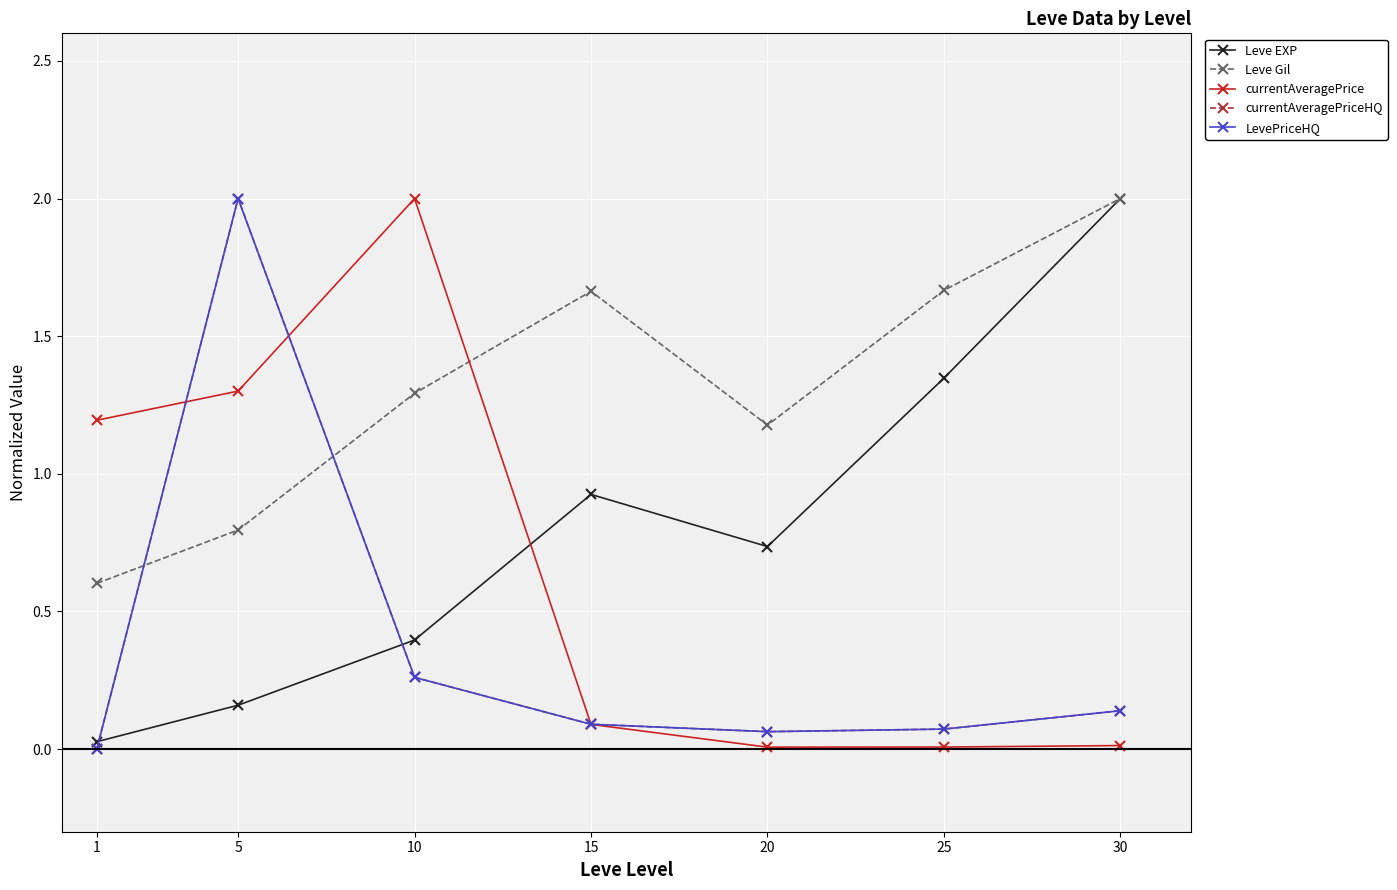

Reading left to right, transcribe all the data shown in this chart.

Leve EXP: 1=0.0	5=0.2	10=0.4	15=0.9	20=0.7	25=1.3	30=2.0
Leve Gil: 1=0.6	5=0.8	10=1.3	15=1.7	20=1.2	25=1.7	30=2.0
currentAveragePrice: 1=1.2	5=1.3	10=2.0	15=0.1	20=0.0	25=0.0	30=0.0
currentAveragePriceHQ: 1=0.0	5=2.0	10=0.3	15=0.1	20=0.1	25=0.1	30=0.1
LevePriceHQ: 1=0.0	5=2.0	10=0.3	15=0.1	20=0.1	25=0.1	30=0.1